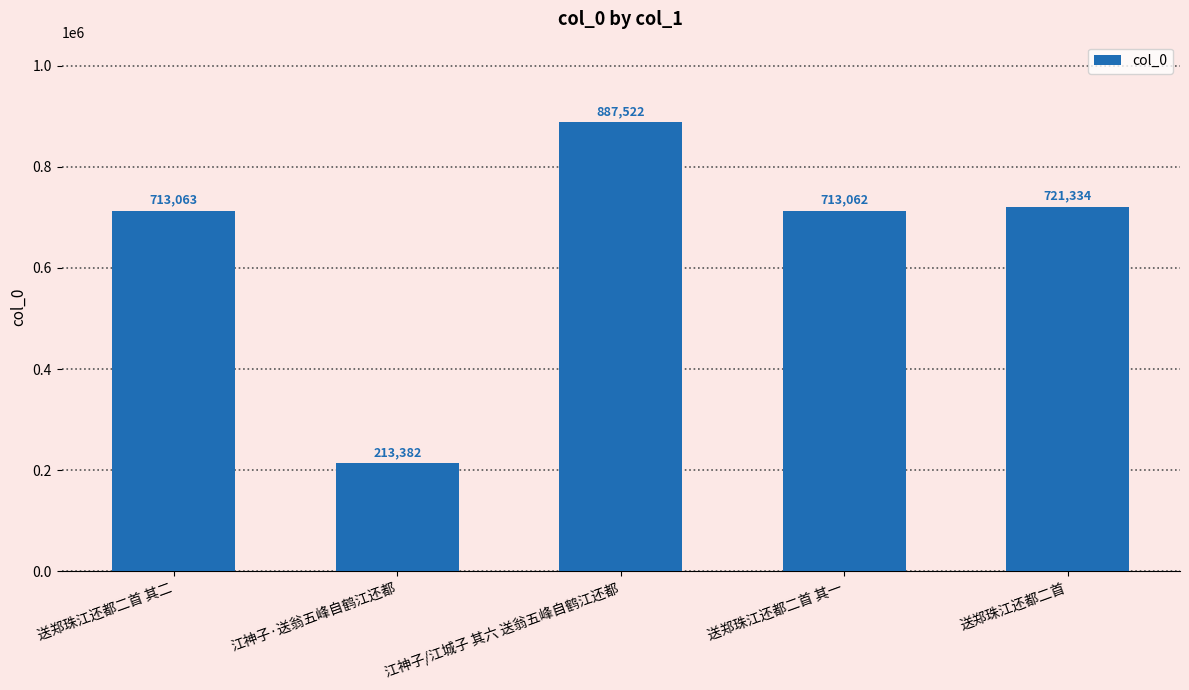

The value at 送郑珠江还都二首 is 721334. True or false?

True